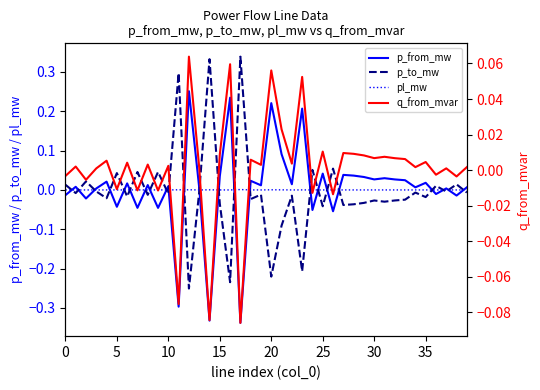

How many categories are shown in the chart?

40